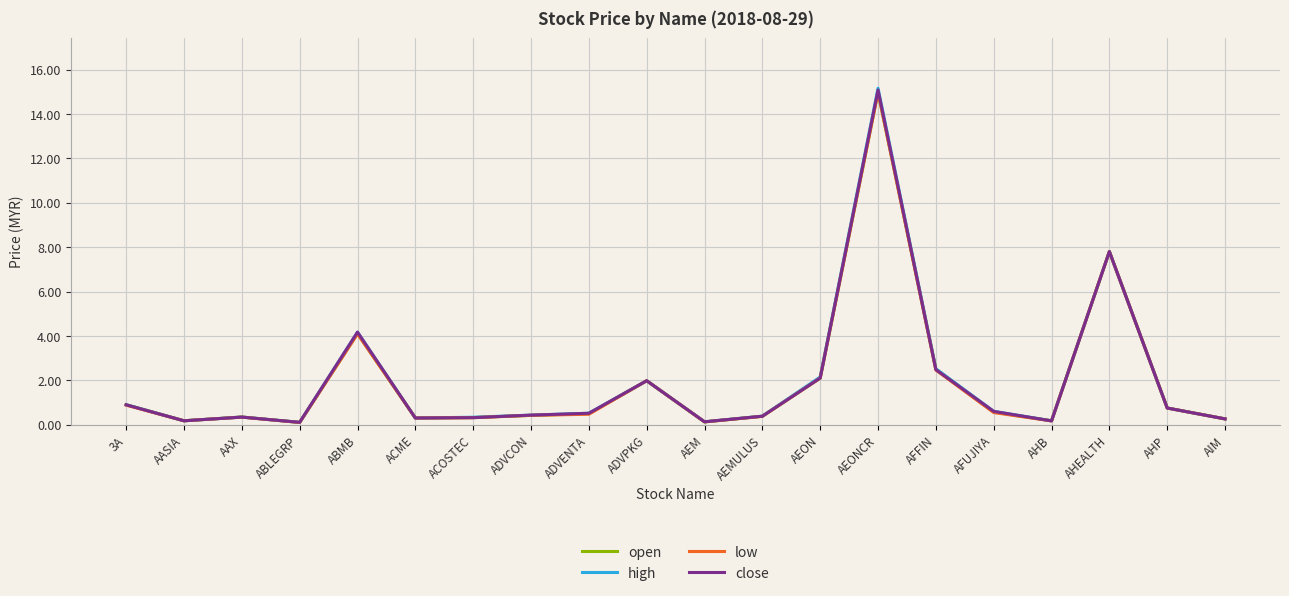

What is the maximum value for open?

15.0